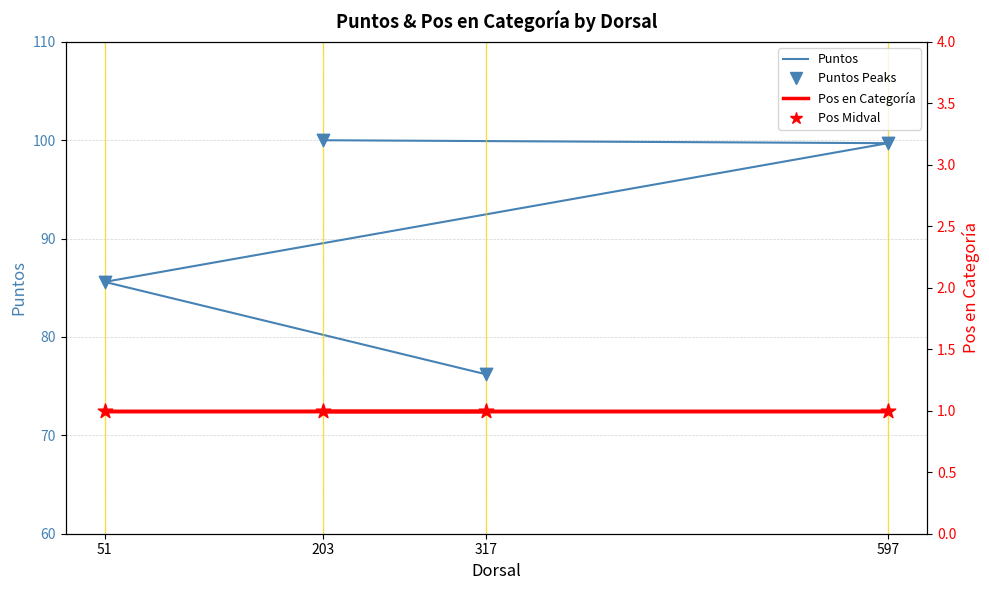

What is the total value across all series at 51?

173.2